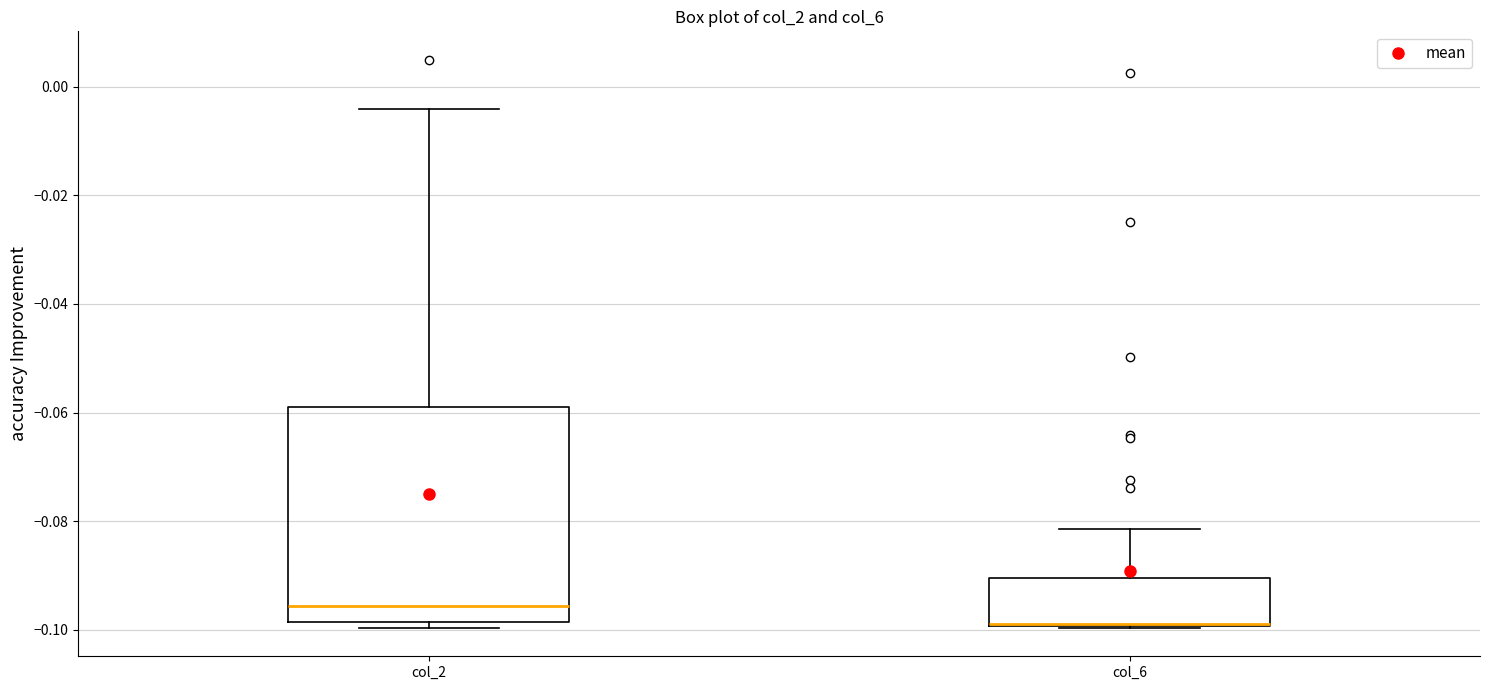

Where does the upper whisker of the box for col_6 end on the y-axis? The values are not printed on the chart, so give them approximately, as read against the axis.

-0.082